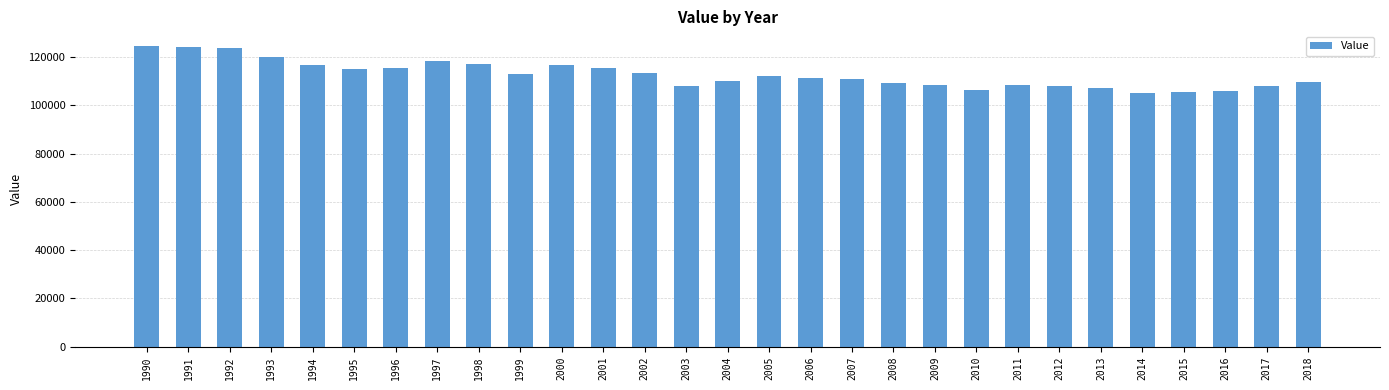

What is the greatest value displayed?

124383.2